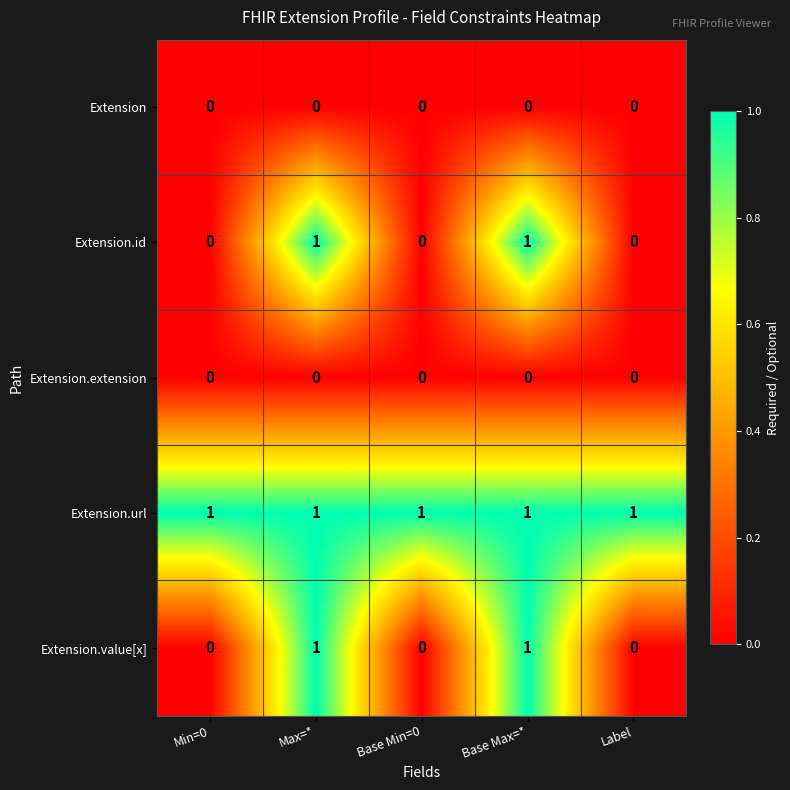

Is it true that Extension.value[x] equals 0 at Min=0?

True